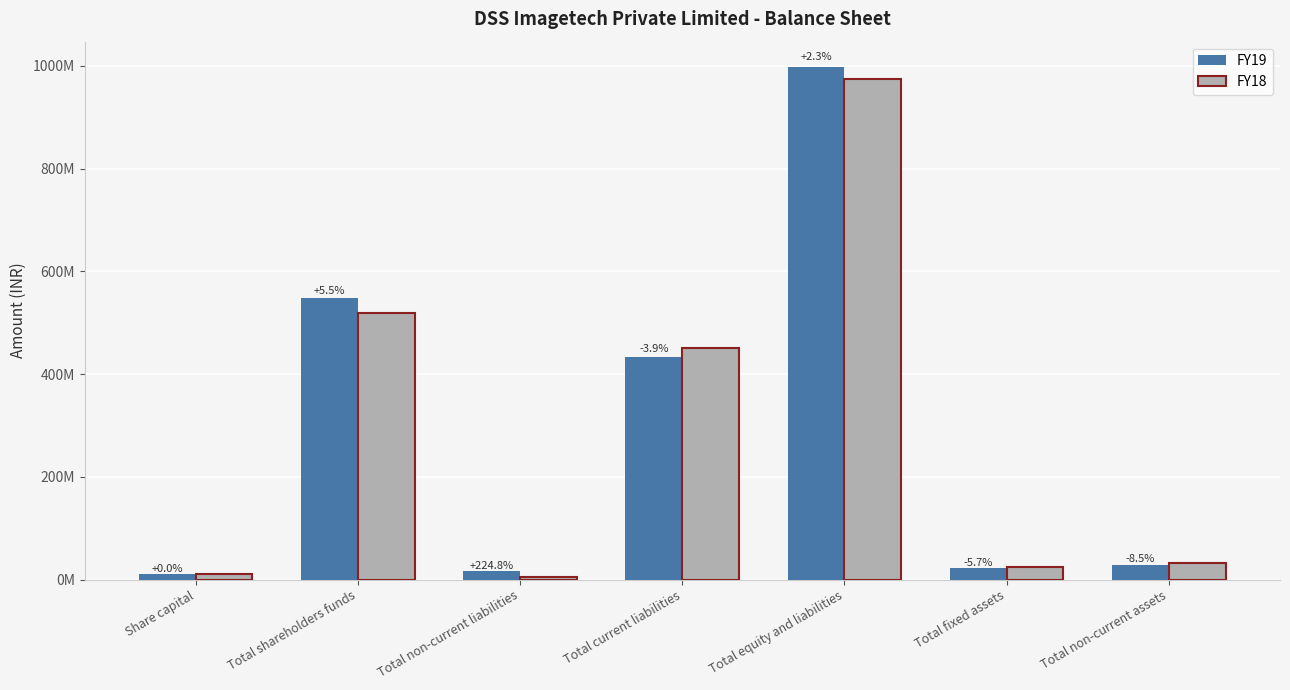

What are all the series names shown in the legend?

FY19, FY18